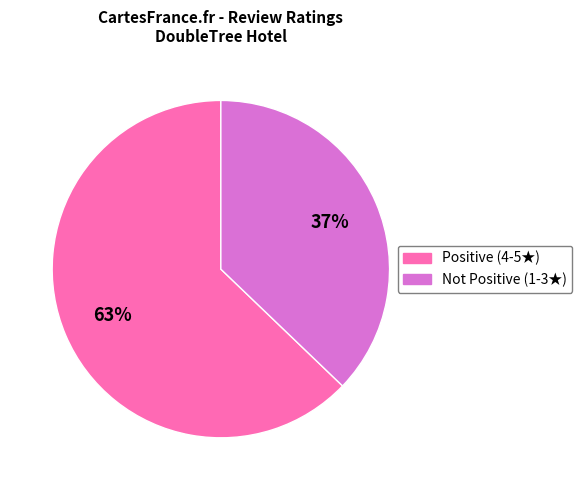

To the nearest percent, what is the average slice percentage?

50%